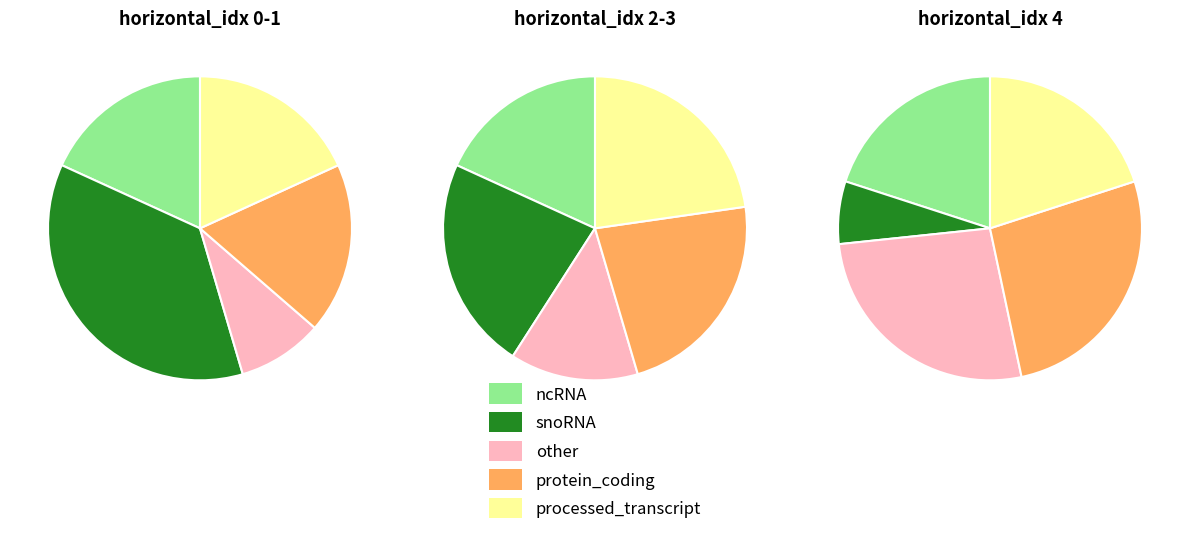

Is it true that 1 is 0% of the pie?

True